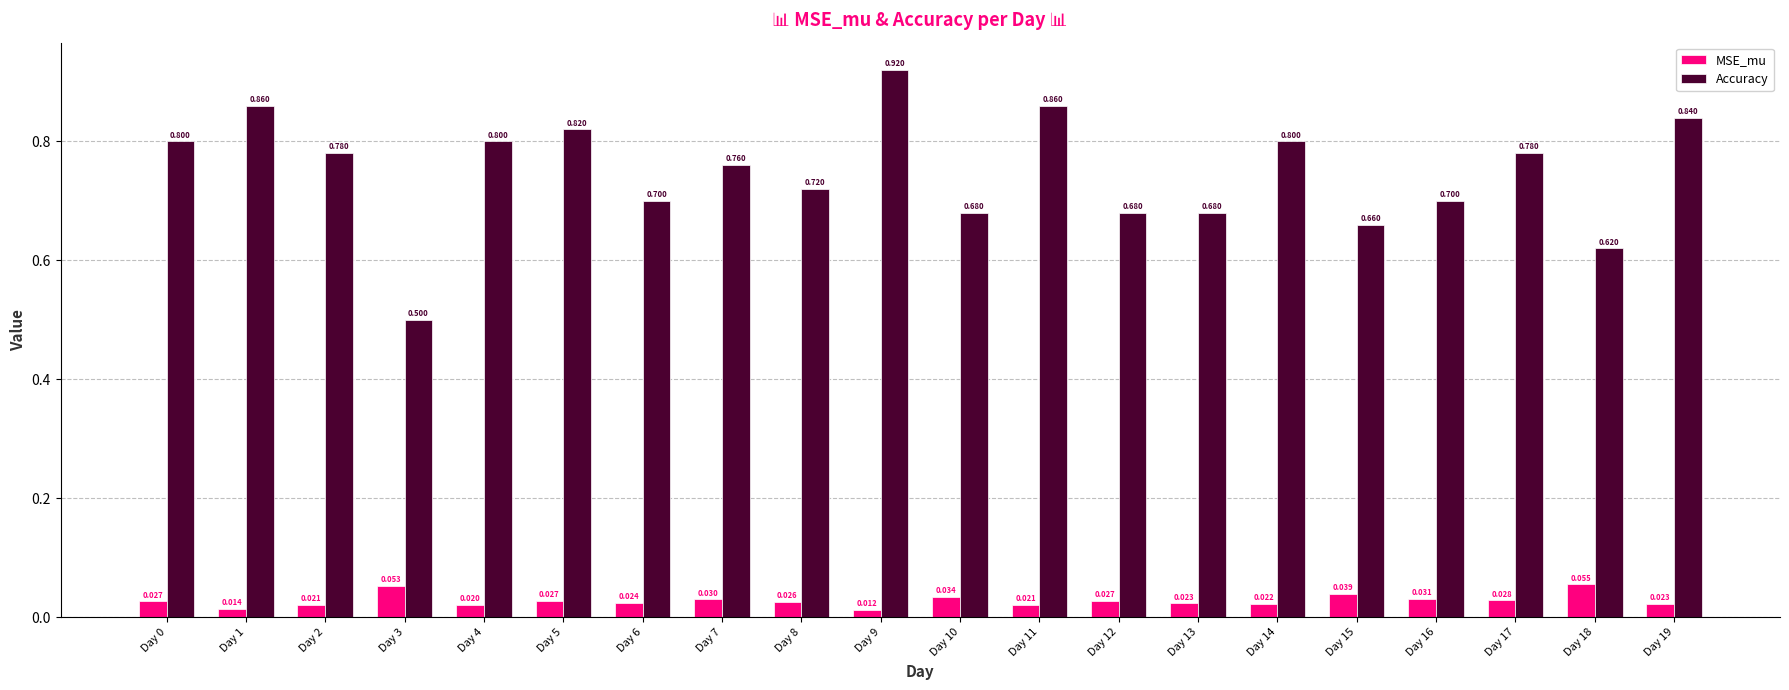

Rank the series at Day 0 from highest to lowest value.

Accuracy, MSE_mu